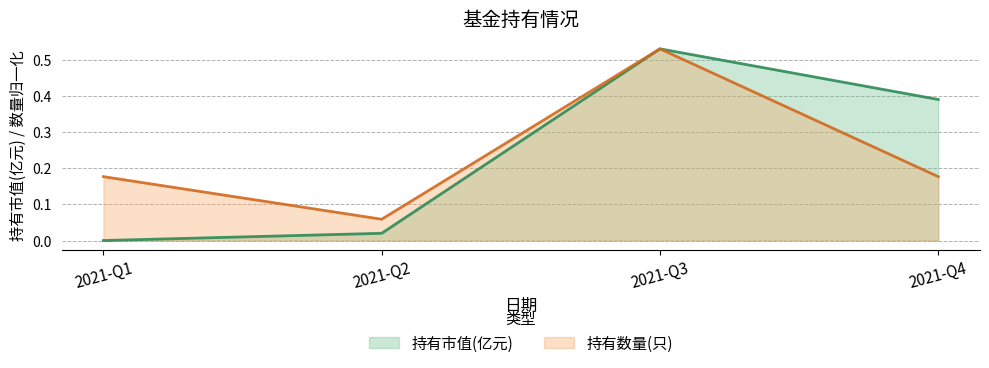

Where is 持有数量(只) nearest to the value 0?

2021-Q2